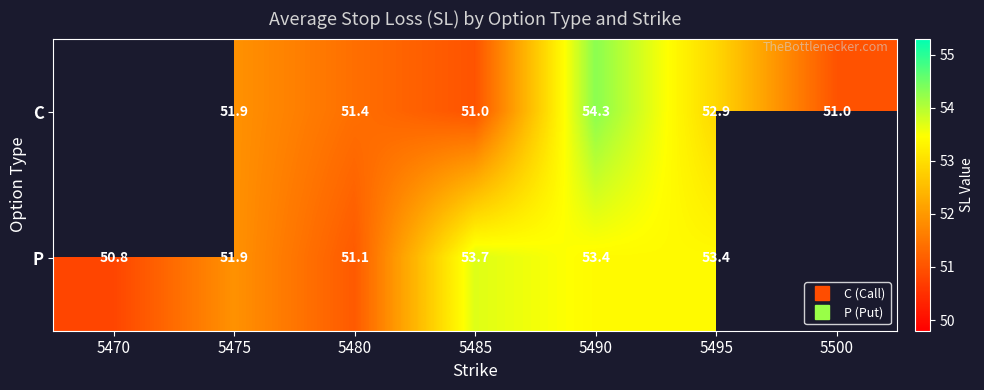

What is the spread (max minus min) of values at 5485?

2.7